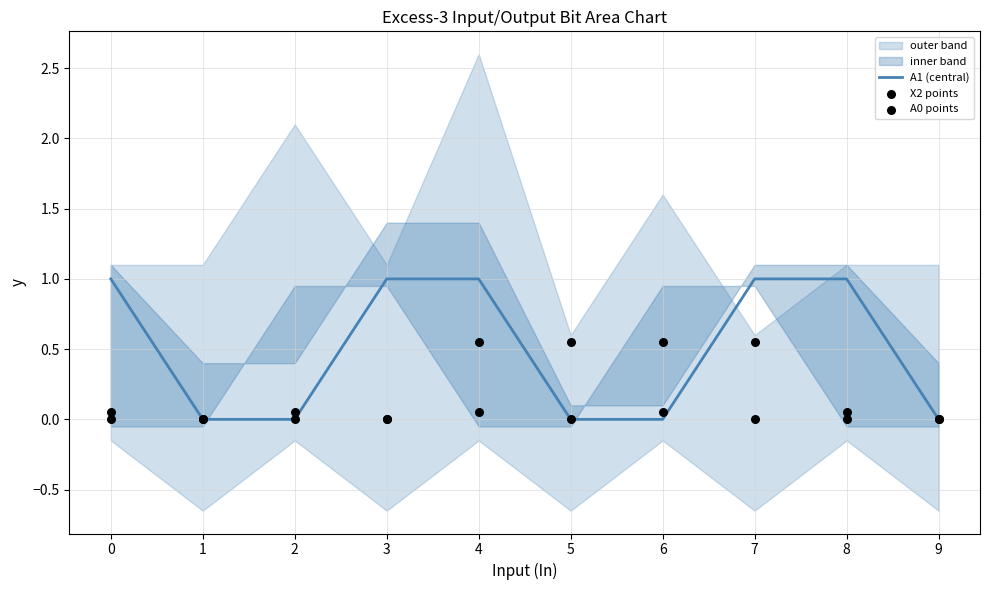

The value of A1 (central) at 6 is 0. True or false?

True